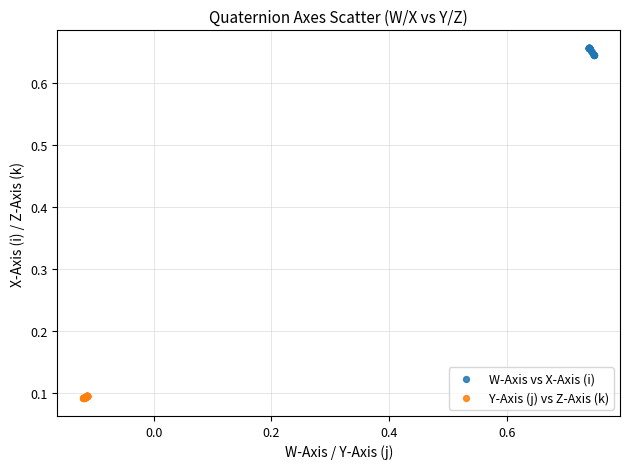

Which series contains the lowest Y value?

Y-Axis (j) vs Z-Axis (k)